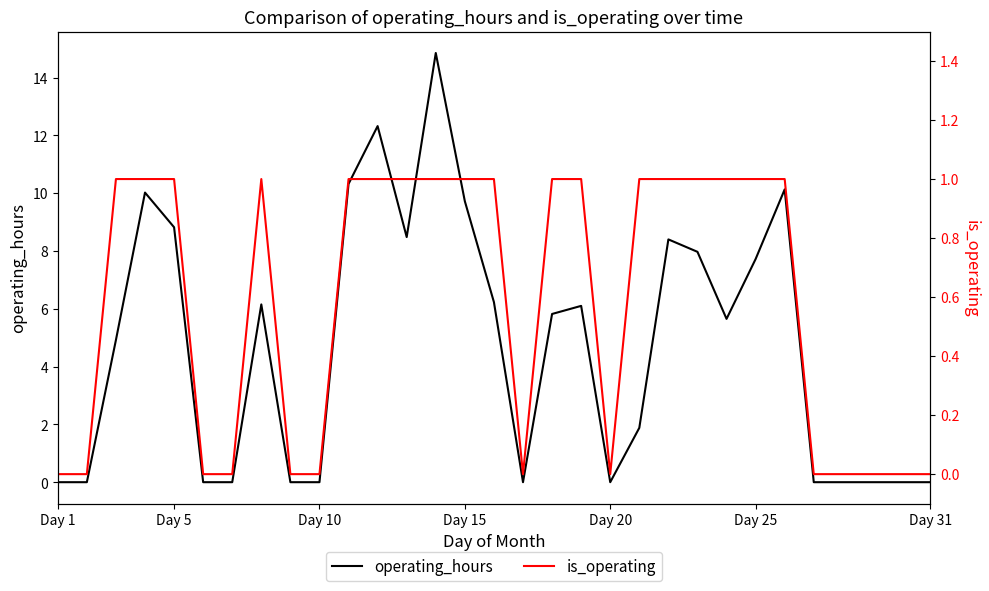

How many lines are shown in the chart?

2